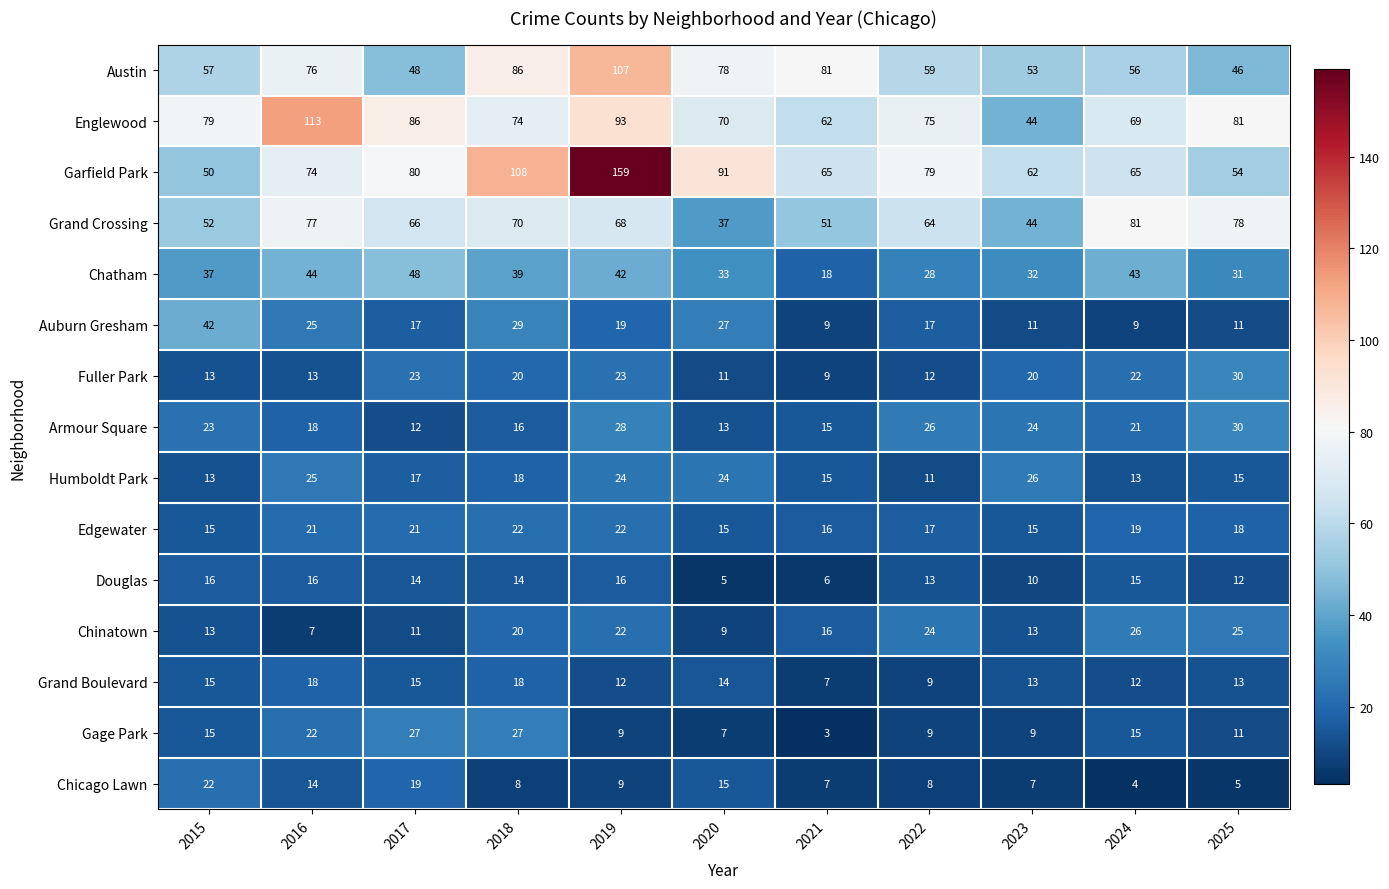

Where does the Douglas series first go above 14?

2015